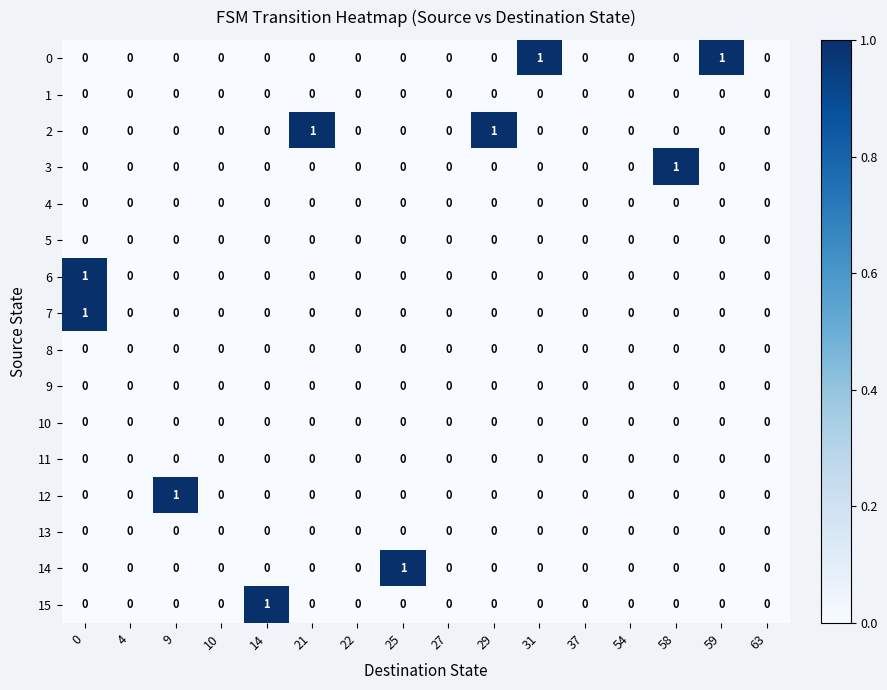

How many 14 values are between 0 and 1?

16